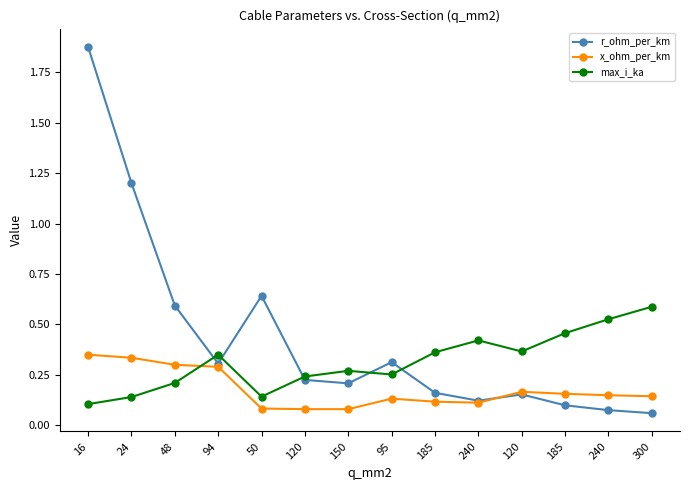

What is the minimum value shown in the chart?

0.1